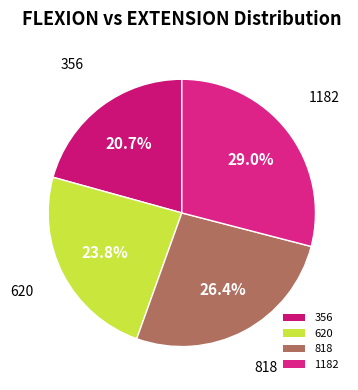

Which slice is the largest?

1182